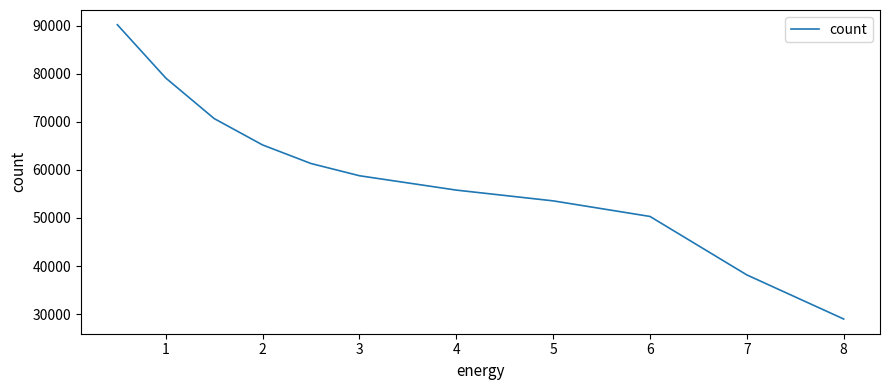

What is the greatest value displayed?

90177